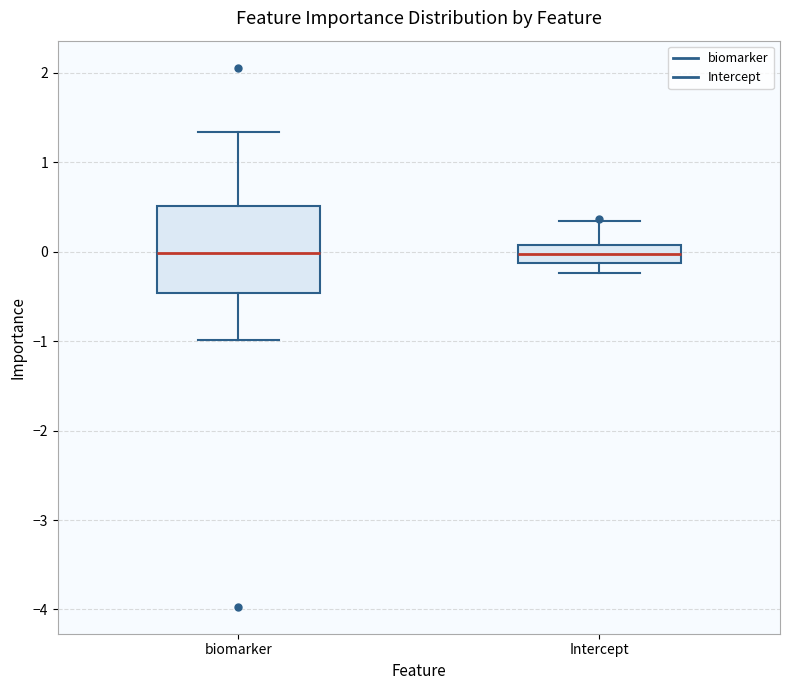

Reading left to right, read every box against the y-axis: the position of its median line, the range the box covers, and the ends of its whiskers. The values are not printed on the chart, so give them approximately, as read against the axis.

biomarker: median 0.0, box -0.5 to 0.5, whiskers -1.0 to 1.3
Intercept: median 0.0, box -0.1 to 0.1, whiskers -0.2 to 0.3